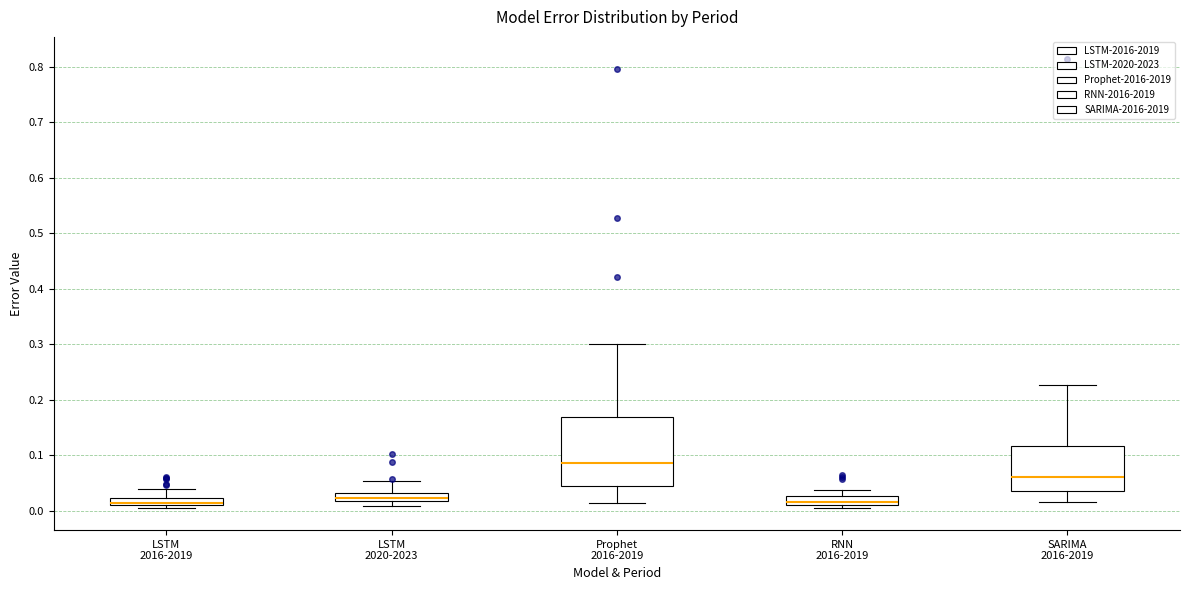

Which box is the tallest, from its lower edge to its upper edge?

Prophet 2016-2019